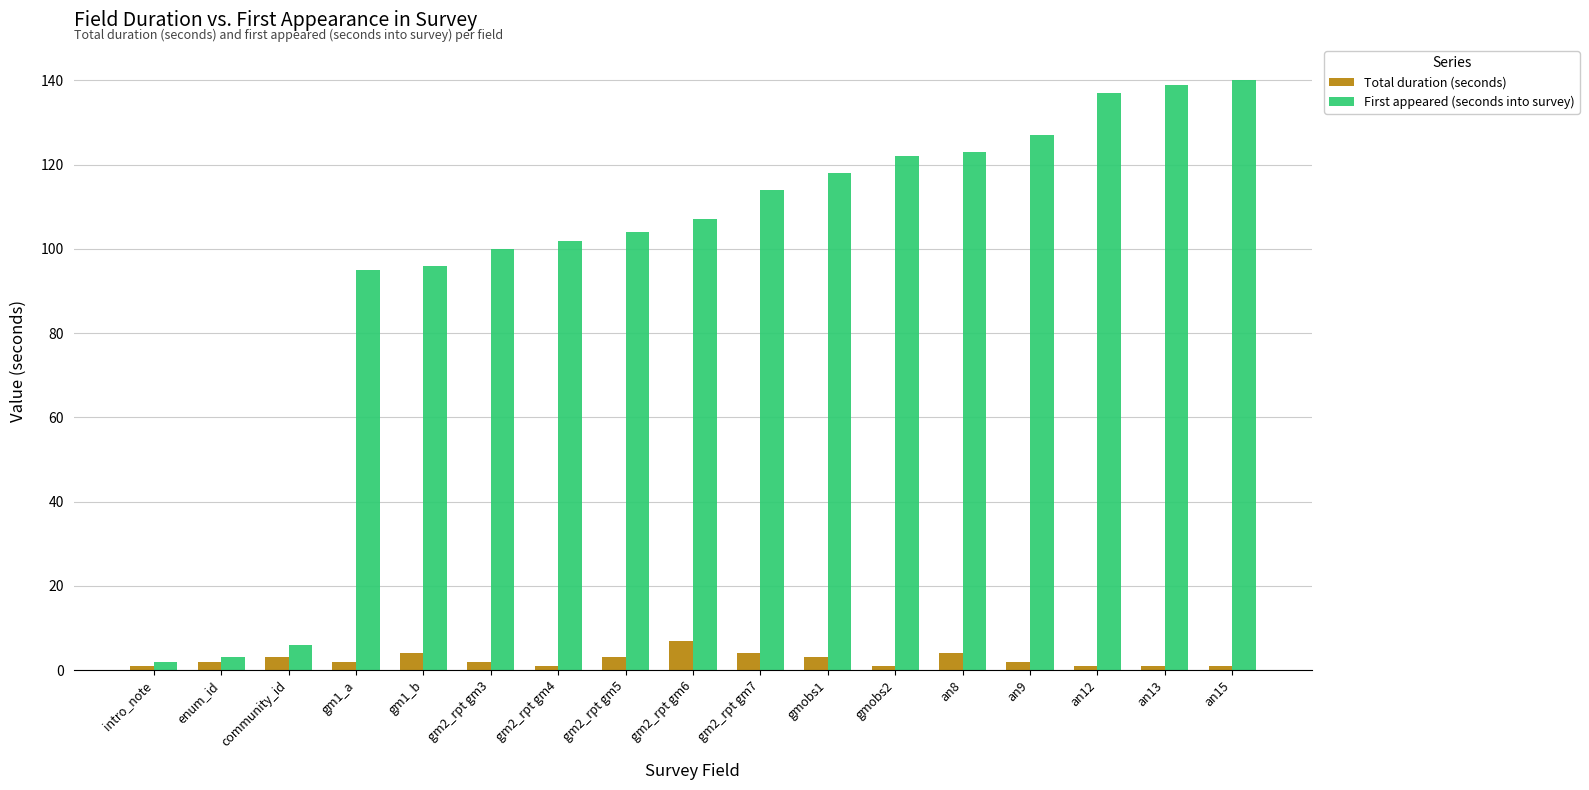

What is the total value across all series at an12?

138